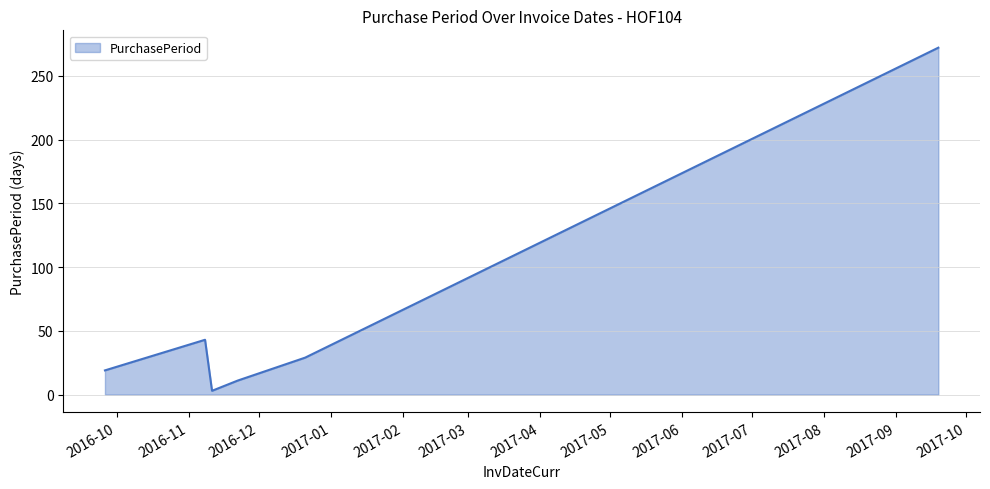

What is the maximum value shown in the chart?

272